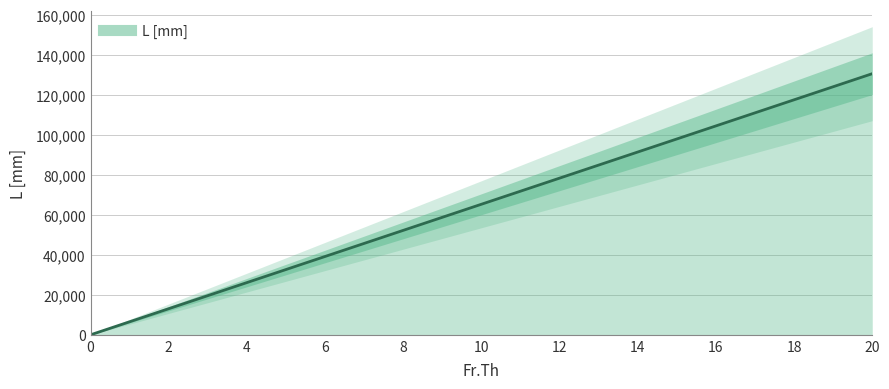

At which label does the data first exceed 65250?

11